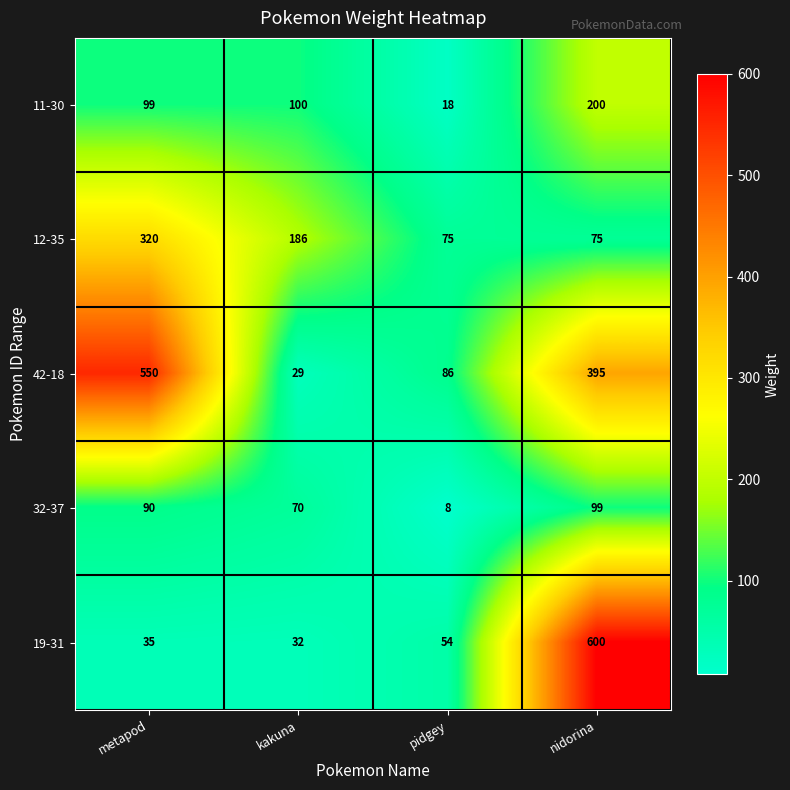

Rank the categories by 11-30 value from lowest to highest.

pidgey, metapod, kakuna, nidorina